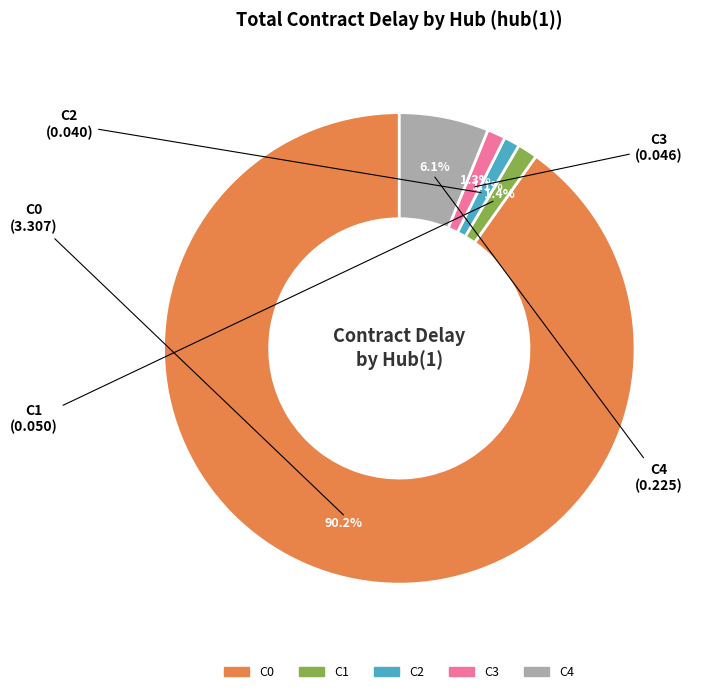

To the nearest percent, what portion does C2 represent?

1%